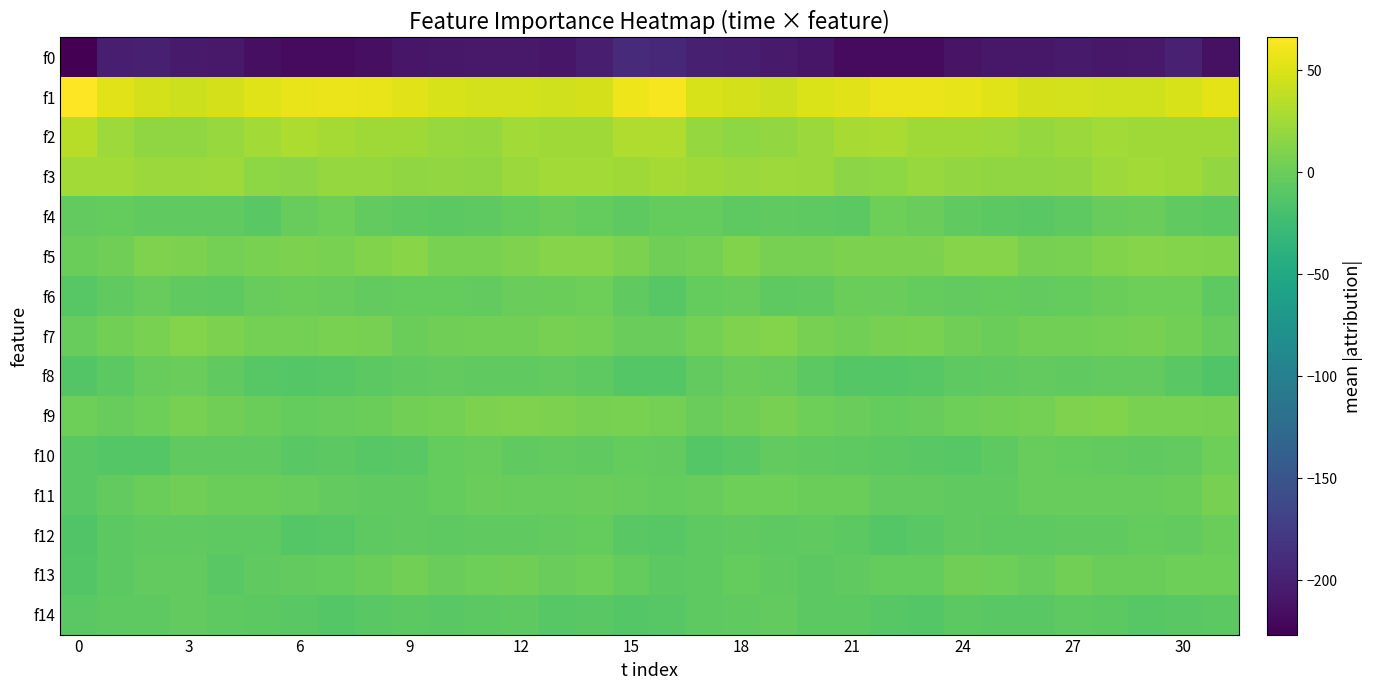

Reading left to right, transcribe all the data shown in this chart.

f0: -226.5	-201.8	-200.6	-205.2	-206.7	-214.3	-218.5	-218.0	-214.4	-208.7	-207.8	-206.2	-207.1	-208.4	-201.8	-190.0	-192.4	-201.2	-201.8	-205.9	-208.5	-217.7	-217.9	-217.9	-211.4	-208.2	-207.4	-205.6	-208.2	-206.9	-199.4	-213.2
f1: 66.0	52.5	47.7	44.1	47.4	51.9	56.7	57.7	56.8	53.1	48.5	45.5	45.5	45.0	46.8	58.8	61.5	48.8	46.8	44.3	49.5	53.3	57.7	57.6	55.6	51.6	46.7	46.0	44.9	45.4	47.9	53.9
f2: 34.5	23.6	17.0	17.4	21.1	25.0	29.7	26.4	24.1	24.3	21.5	19.3	25.3	24.4	24.7	30.7	30.9	19.6	16.6	19.0	22.3	27.3	29.1	24.8	24.4	23.7	19.6	21.8	25.4	24.1	24.8	24.4
f3: 25.2	25.4	22.2	22.4	23.2	16.7	15.0	19.9	19.2	17.1	18.1	17.9	21.5	25.3	24.9	24.6	26.4	23.9	21.7	23.4	21.5	14.9	16.1	21.1	18.1	17.3	18.0	18.9	23.1	25.7	23.8	18.7
f4: -4.7	-2.9	-5.5	-5.9	-5.2	-8.4	-1.8	1.6	-4.5	-6.5	-8.2	-7.1	-3.5	-0.1	-3.6	-6.6	-3.2	-3.7	-6.2	-5.4	-6.2	-7.7	0.9	-0.4	-5.4	-7.1	-8.3	-6.2	-1.7	-0.6	-5.7	-7.4
f5: 0.2	2.4	9.3	8.3	4.8	7.1	8.8	7.4	11.1	14.6	7.2	6.9	9.2	12.8	12.6	8.7	2.4	5.1	10.3	6.0	5.6	8.0	8.1	8.0	13.5	12.4	6.0	7.6	10.7	13.0	12.1	10.2
f6: -10.4	-5.7	-1.6	-4.9	-6.9	-1.5	0.6	-1.6	-3.7	-3.6	-3.5	-4.0	-0.8	0.9	1.7	-5.6	-10.5	-3.2	-2.5	-6.4	-5.5	0.6	-0.5	-2.6	-3.9	-3.4	-3.8	-3.4	0.7	1.0	1.0	-6.3
f7: -2.0	3.3	7.7	11.8	8.4	4.4	5.2	7.0	5.9	0.1	3.1	4.2	4.3	6.1	5.4	-0.5	-0.7	5.2	9.5	11.7	6.2	4.0	6.3	7.2	3.2	0.4	4.1	3.8	5.1	6.5	3.7	-2.2
f8: -12.1	-7.7	-1.5	-1.2	-6.0	-10.1	-11.4	-10.5	-7.7	-5.8	-4.0	-5.2	-5.1	-3.8	-6.4	-11.0	-11.0	-4.3	-1.2	-2.1	-7.9	-11.2	-11.1	-9.7	-7.0	-5.0	-4.5	-5.2	-4.6	-4.1	-8.6	-13.8
f9: 1.5	-1.6	1.2	5.7	2.7	-0.1	-3.4	-2.2	0.0	3.8	4.3	7.9	9.8	8.8	6.4	7.4	4.5	-0.6	3.0	5.7	1.1	-1.4	-3.3	-1.6	1.4	4.1	5.4	8.9	10.1	7.3	6.8	6.2
f10: -9.2	-11.0	-10.7	-4.9	-5.5	-5.6	-8.5	-7.8	-9.9	-8.2	-3.2	-1.4	-5.0	-3.7	-5.5	-3.5	-3.8	-11.1	-8.7	-4.2	-5.7	-7.0	-8.1	-8.7	-9.8	-6.6	-1.4	-3.5	-3.9	-5.0	-4.3	1.1
f11: -8.7	-4.1	0.1	2.2	0.1	0.8	-2.4	-4.8	-5.8	-5.8	-2.6	-1.0	-2.4	-1.5	-0.8	-2.5	-3.6	-2.4	1.4	1.4	0.4	-0.1	-4.2	-4.8	-5.9	-5.1	-1.7	-1.8	-2.1	-1.4	0.1	6.3
f12: -13.4	-8.2	-5.4	-5.6	-6.4	-6.1	-10.9	-10.1	-6.5	-5.5	-6.9	-5.1	-5.9	-4.0	-3.4	-8.4	-9.8	-7.0	-5.2	-6.0	-5.9	-7.9	-11.5	-8.7	-5.5	-6.4	-6.4	-5.0	-5.9	-3.0	-3.7	-0.2
f13: -11.9	-7.3	-4.0	-4.1	-8.4	-5.8	-4.0	-2.9	0.4	3.3	-1.3	2.0	2.2	-0.8	1.1	-3.0	-8.1	-6.1	-3.3	-5.9	-8.1	-5.0	-3.3	-2.6	2.3	2.0	-1.6	3.9	0.2	-0.0	1.5	1.4
f14: -9.3	-6.6	-6.0	-4.0	-6.6	-7.9	-8.7	-11.4	-8.6	-8.0	-8.8	-7.6	-6.2	-10.1	-9.3	-10.5	-10.2	-6.4	-5.9	-4.0	-7.9	-7.5	-10.4	-10.8	-7.8	-8.2	-8.6	-6.4	-7.5	-10.4	-8.5	-7.7